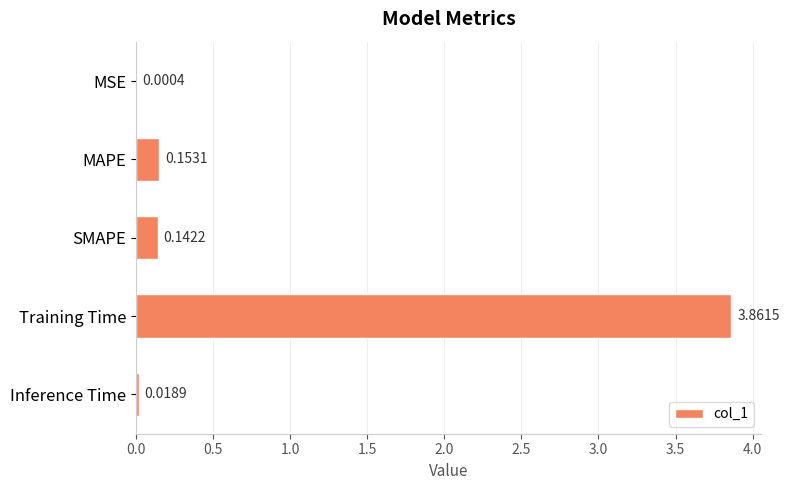

What is the sum of the values at MAPE and SMAPE?

0.3